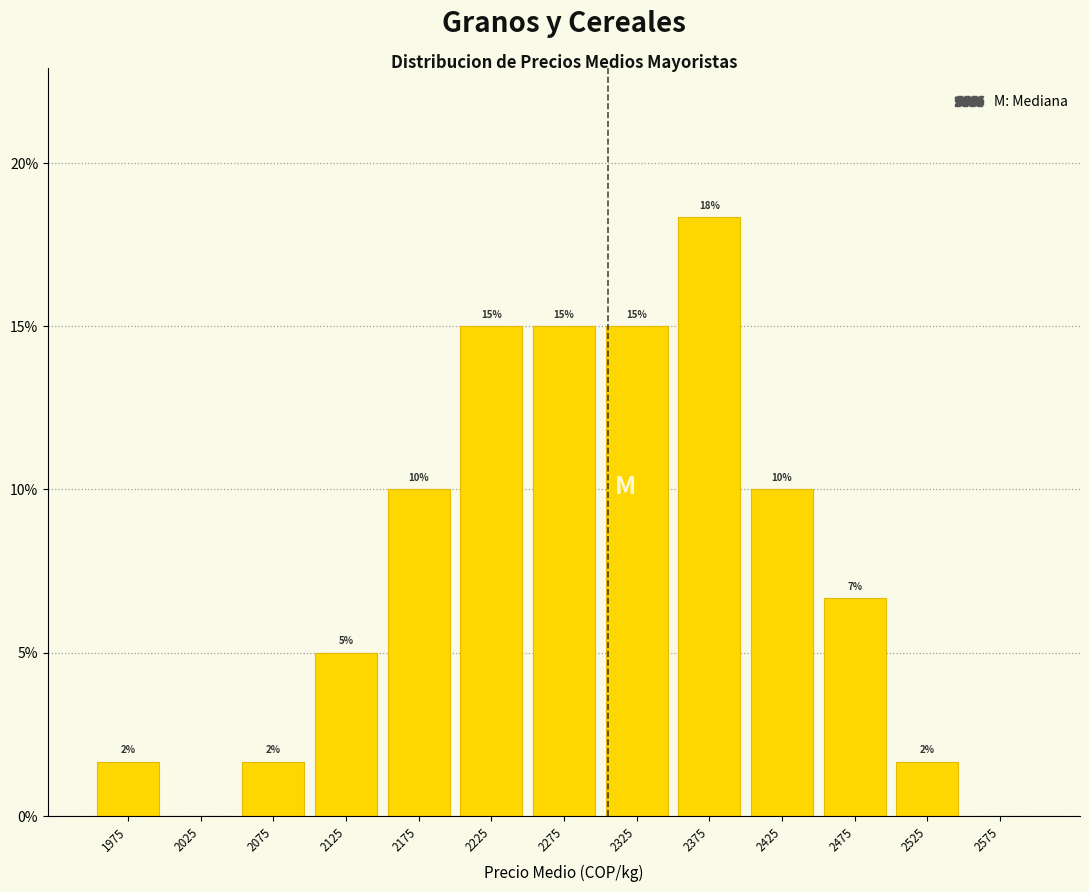

Over which range of the x-axis is the bar tallest?

2350 to 2400